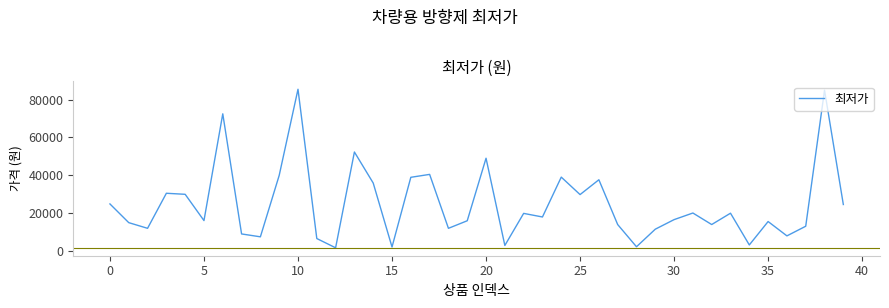

Does the chart have visible grid lines?

No